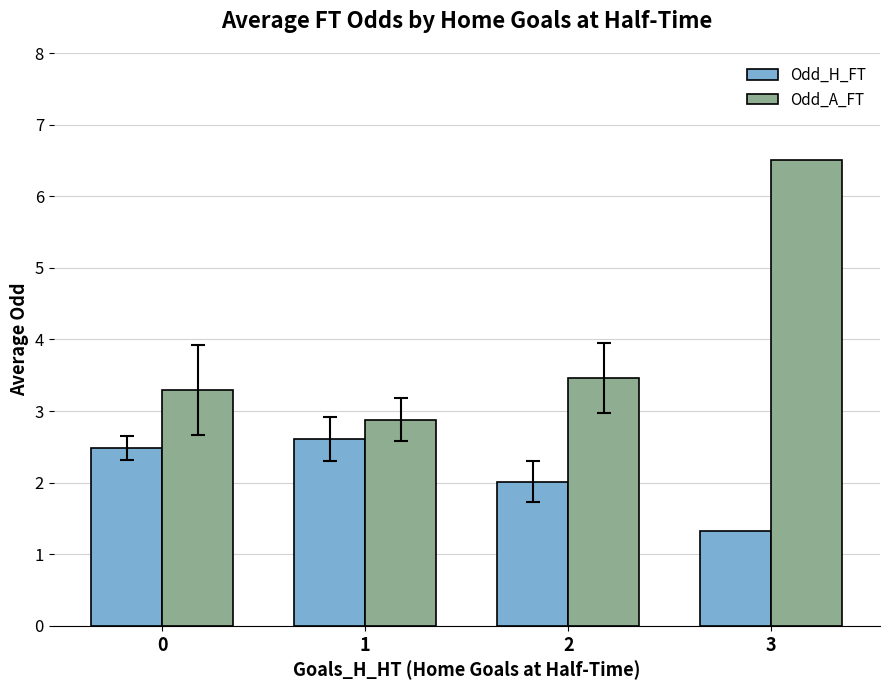

What are all the series names shown in the legend?

Odd_H_FT, Odd_A_FT